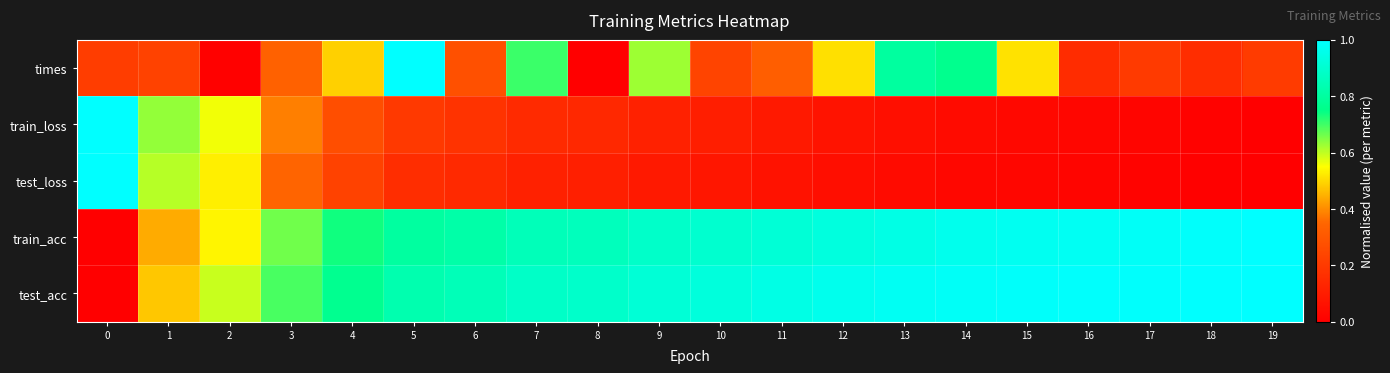

At 17, list the series in order from largest to smallest.

test_acc, train_acc, times, train_loss, test_loss